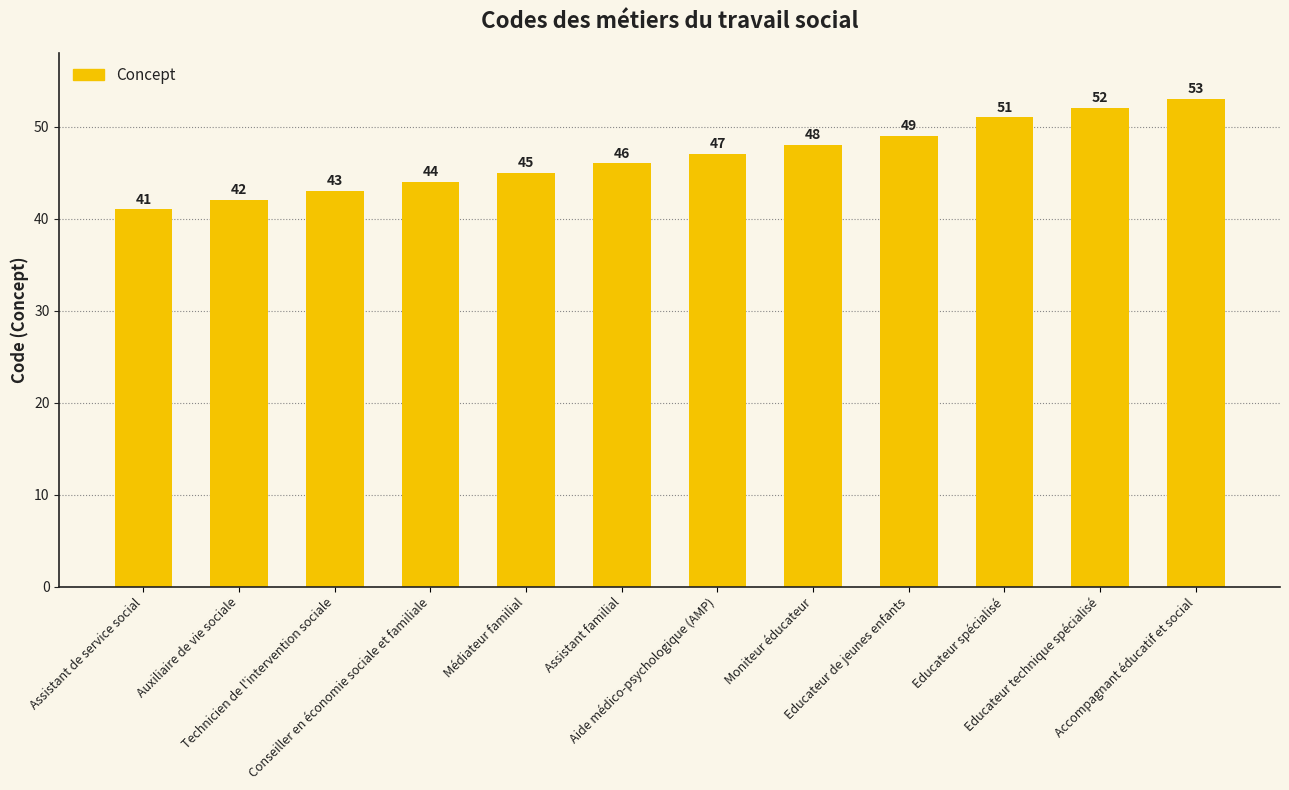

What is the sum of all values?

561